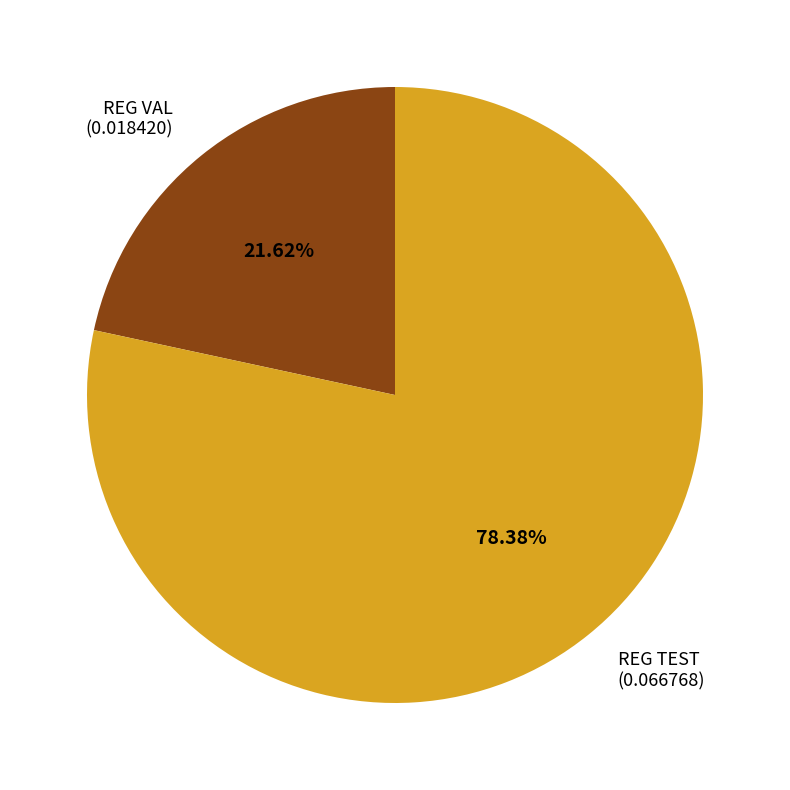

To the nearest percent, what percentage of the pie is REG VAL?

22%